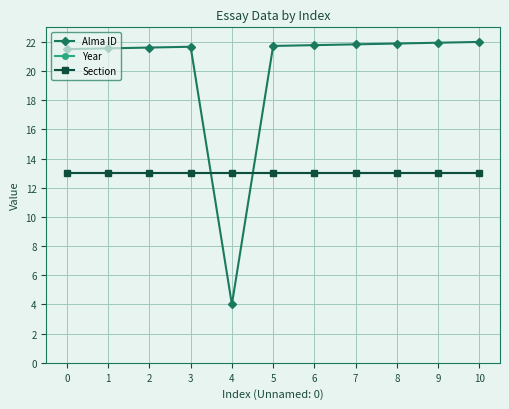

Where is the first local maximum for Alma ID?

3